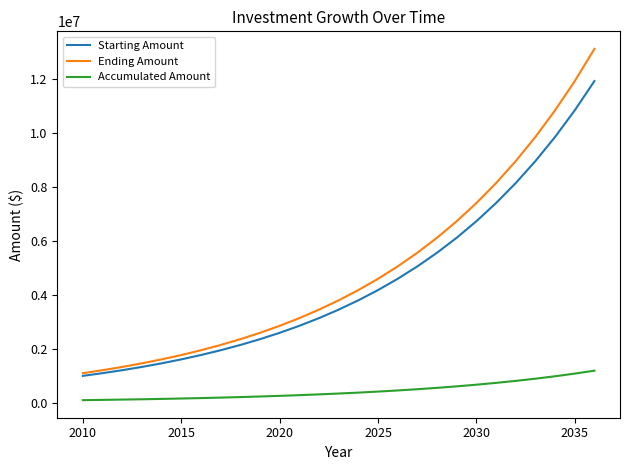

Rank the series by their maximum value, from highest to lowest.

Ending Amount, Starting Amount, Accumulated Amount